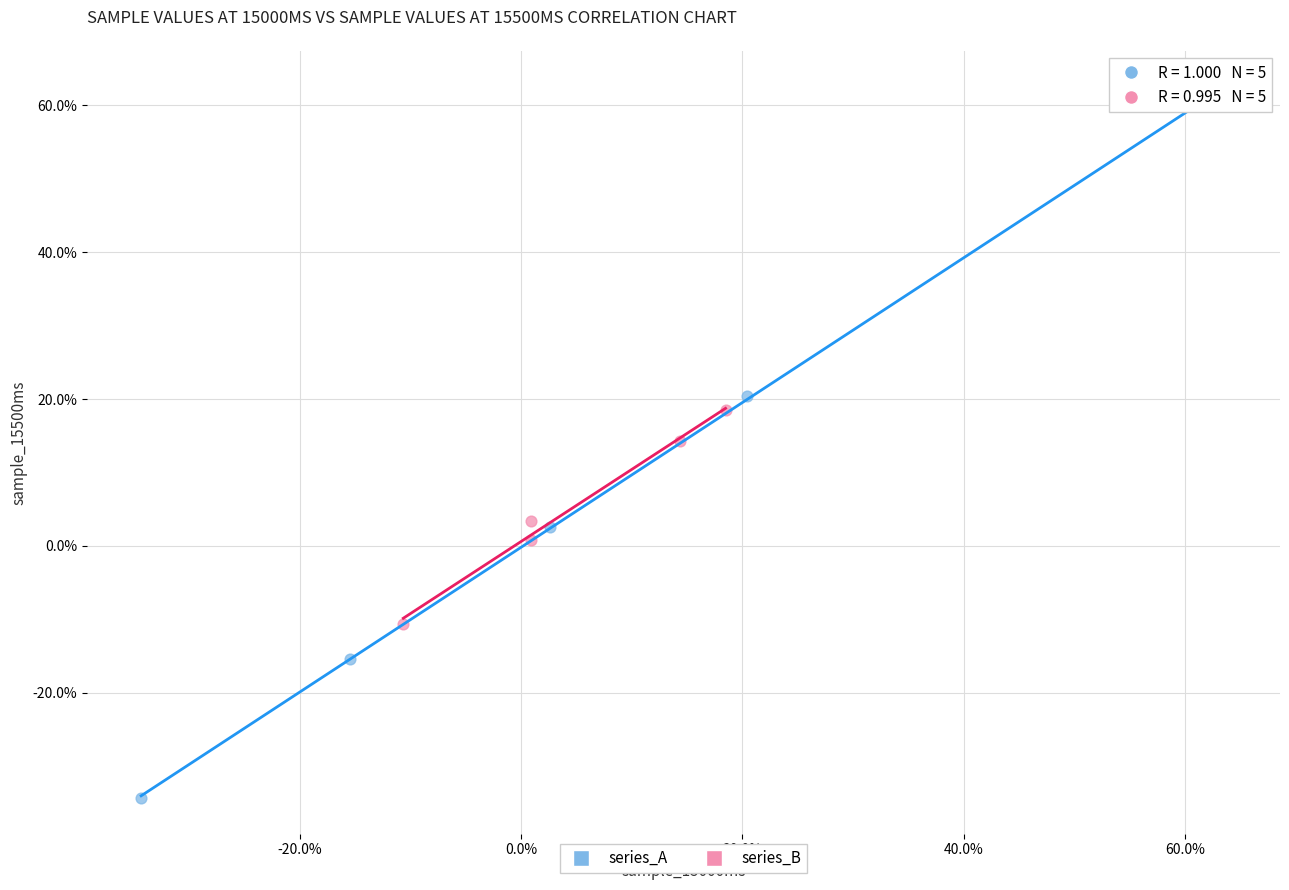

Which series reaches the maximum Y coordinate?

series_A